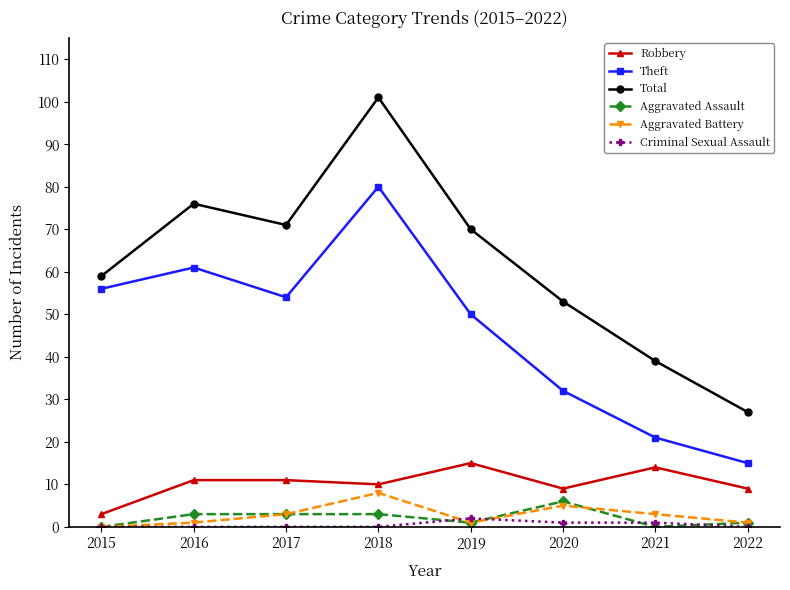

How many interior local valleys does the Robbery series have?

2